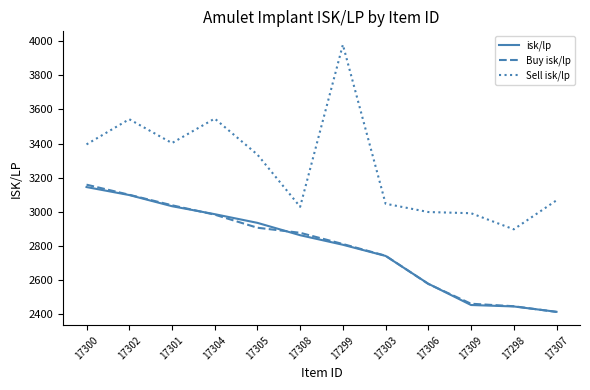

At how many categories does at least one series exceed 3368?

5